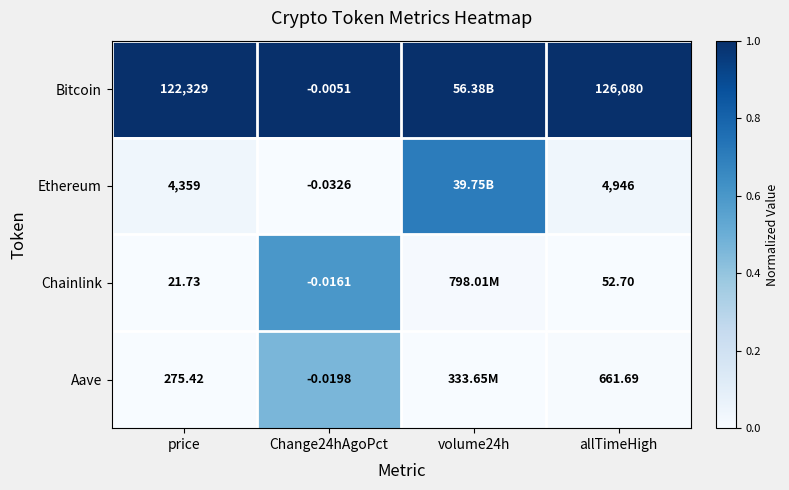

Rank the series at price from lowest to highest value.

Chainlink, Aave, Ethereum, Bitcoin